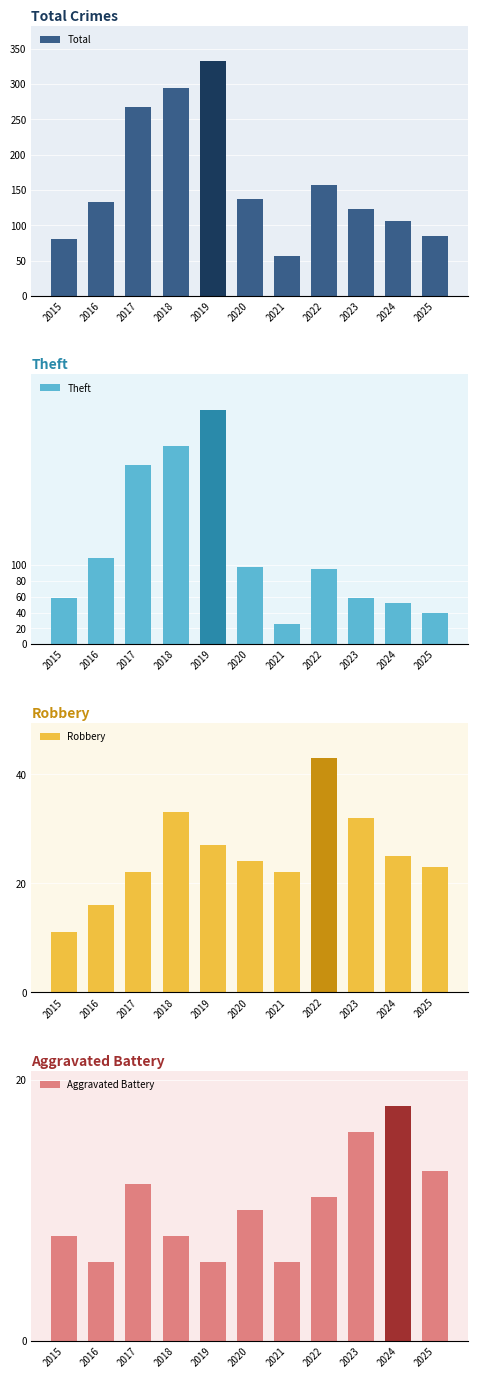

What is the average value of the Aggravated Battery series?

10